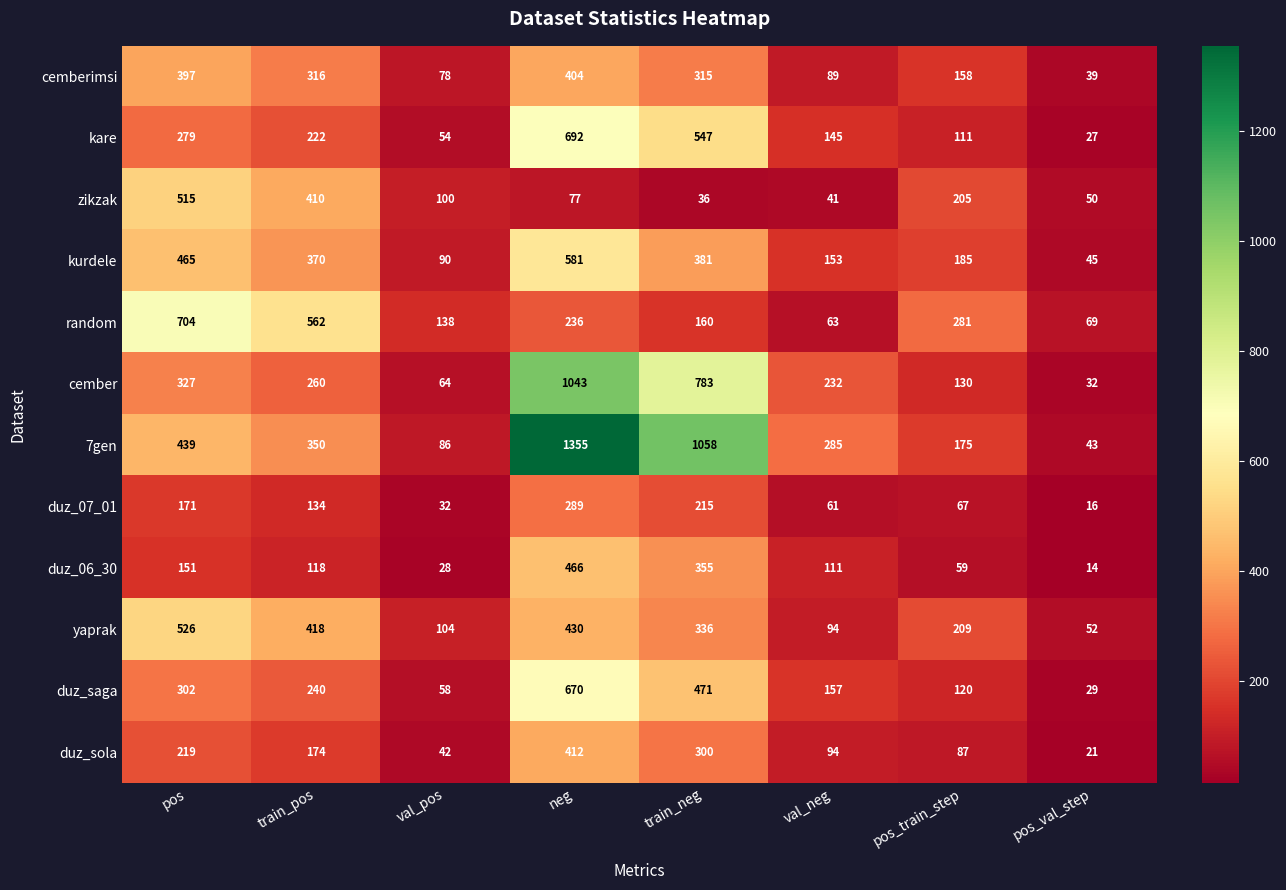

Read the zikzak value at train_pos.

410